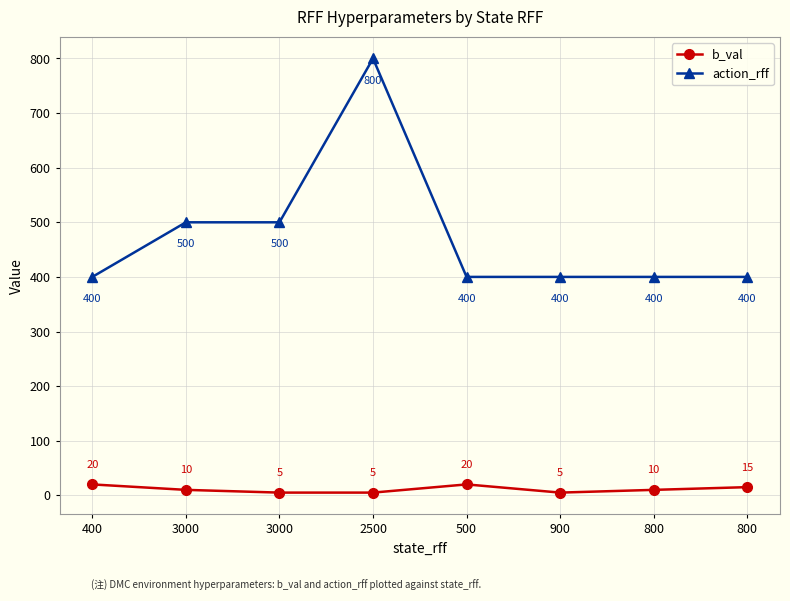

True or false: action_rff has a value of 637 at 400.

False